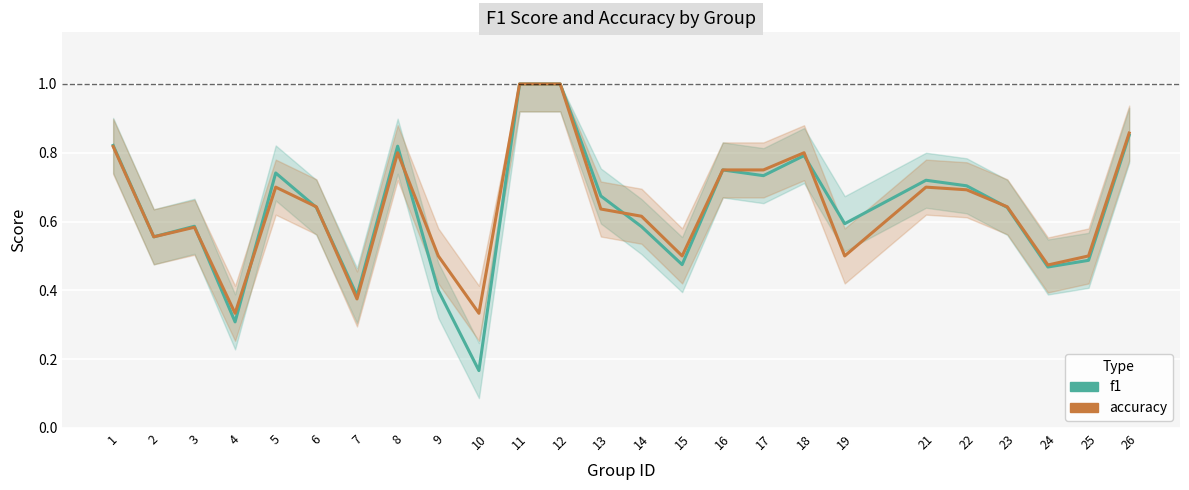

True or false: f1 and accuracy intersect in this chart.

True